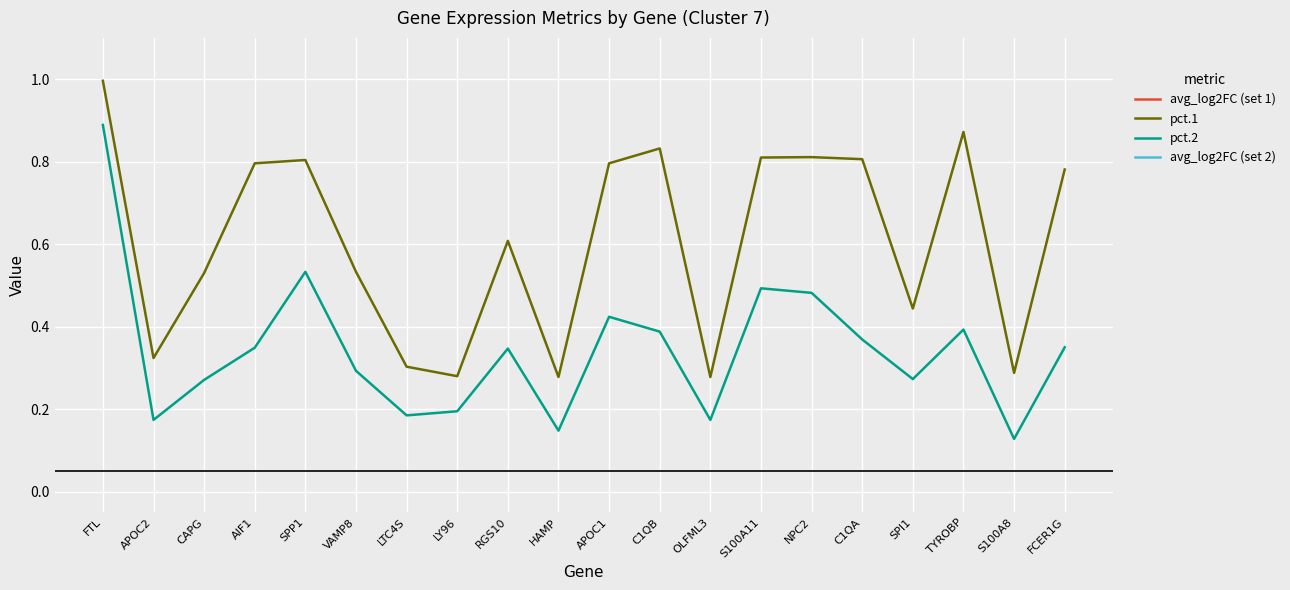

Is it true that pct.2 equals 0.8 at NPC2?

False